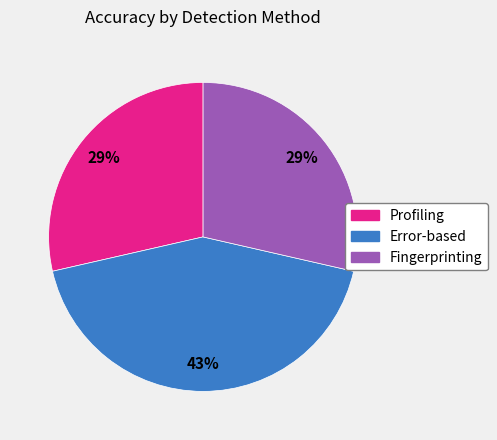

Is Error-based the majority of the pie?

No